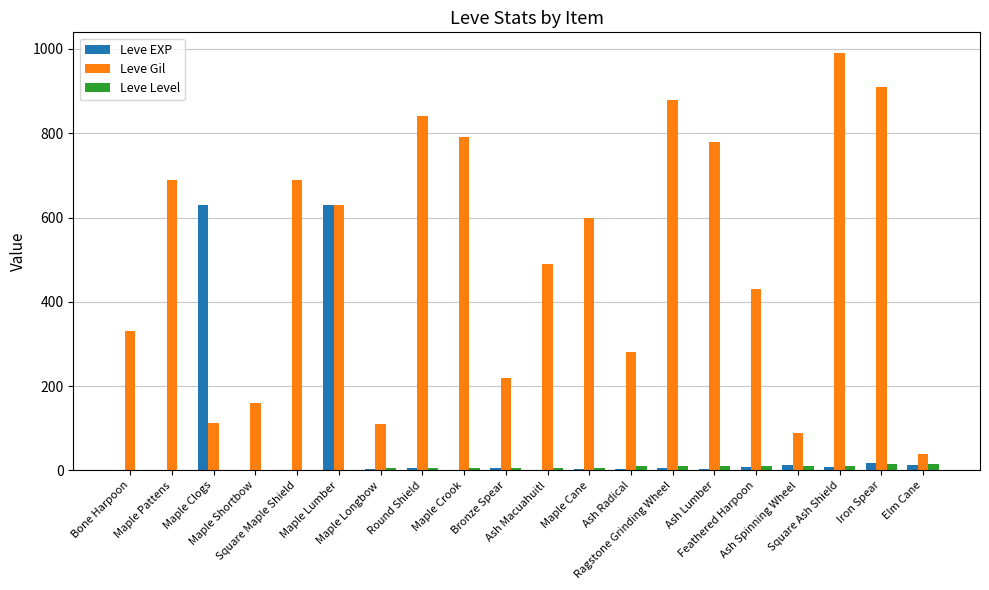

Which series has the largest total across all categories?

Leve Gil